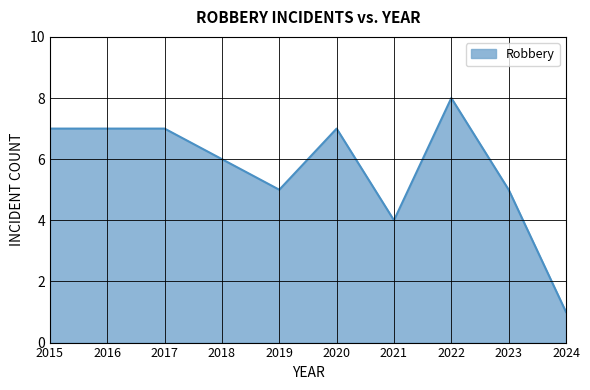

Which has a higher value, 2016 or 2024?

2016